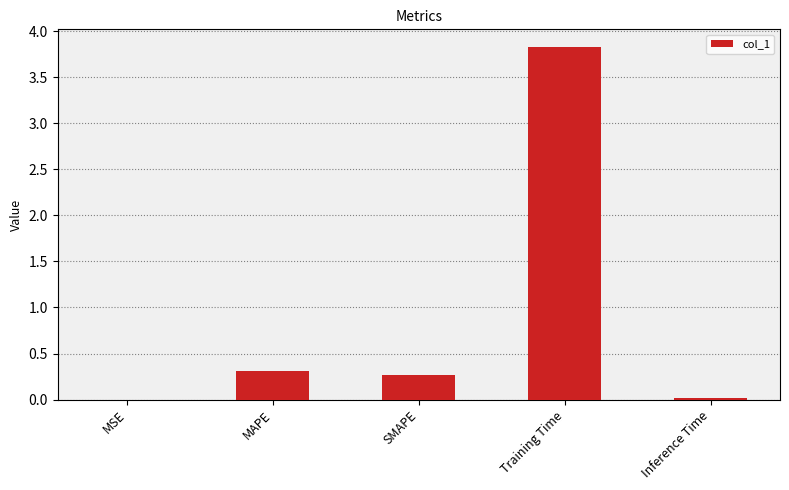

Is it true that the value at SMAPE is 0.3?

True